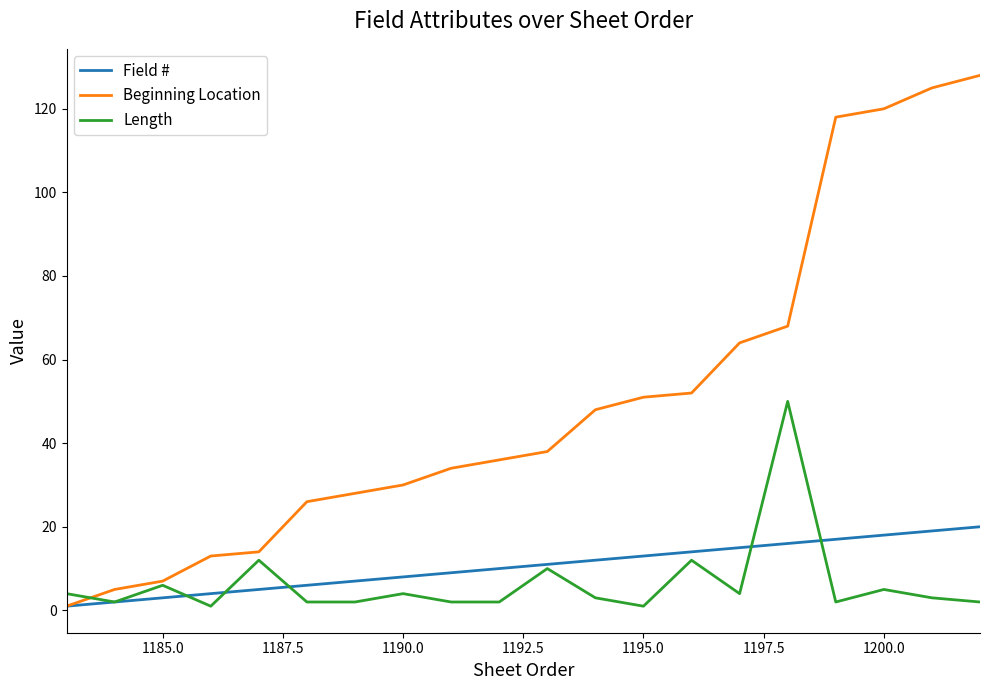

List the series in order of their peak value, highest first.

Beginning Location, Length, Field #